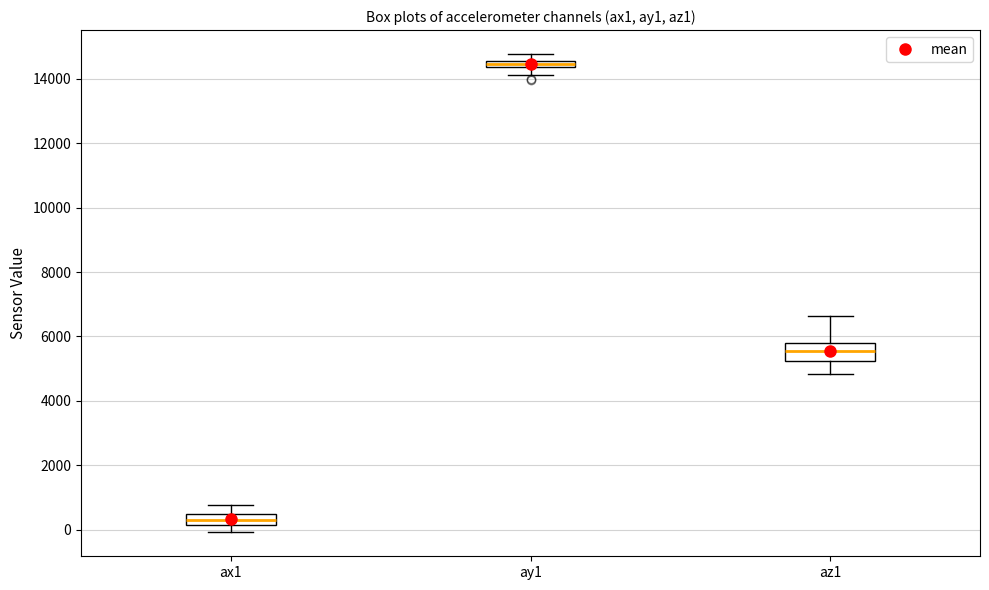

Where is the upper edge of the box for ax1 on the y-axis? The values are not printed on the chart, so give them approximately, as read against the axis.

400